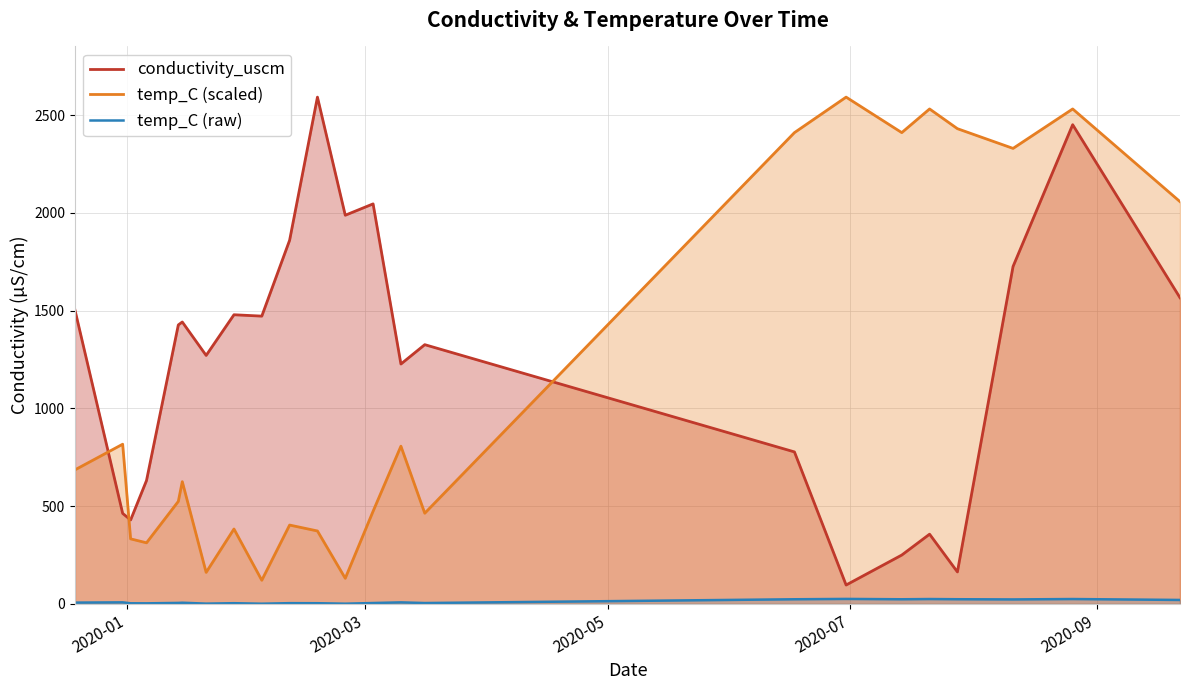

Does the chart display data point markers on the line(s)?

No